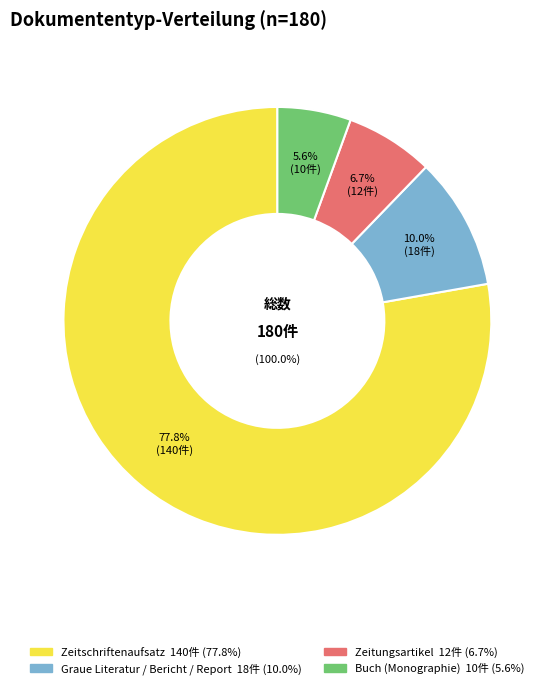

Is the sum of Zeitschriftenaufsatz and Zeitungsartikel greater than half?

Yes